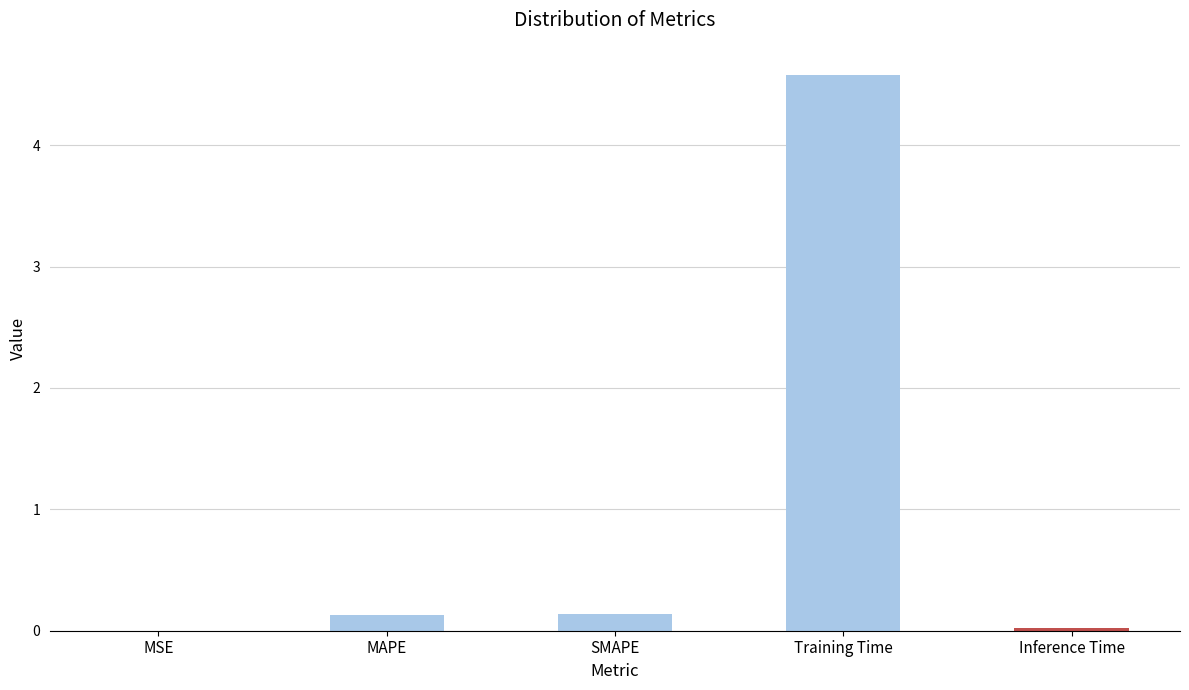

At which category does the chart reach its peak across all series?

Training Time